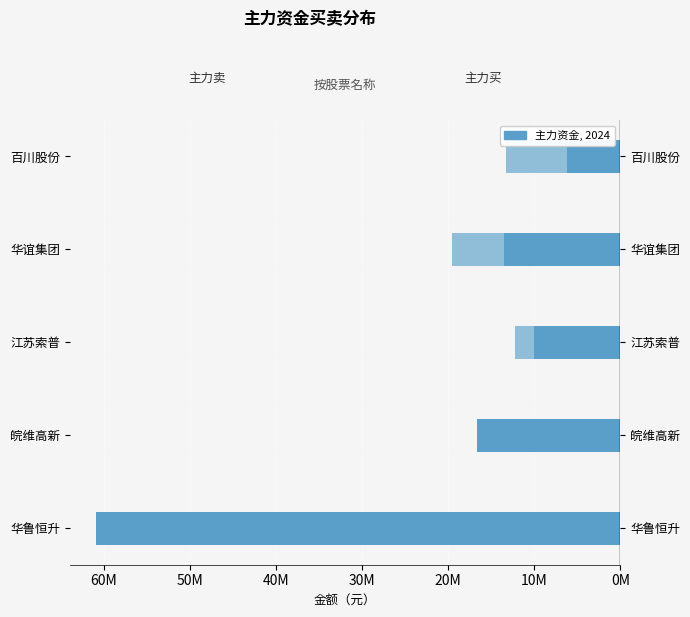

At how many categories does at least one series exceed -16268345?

3